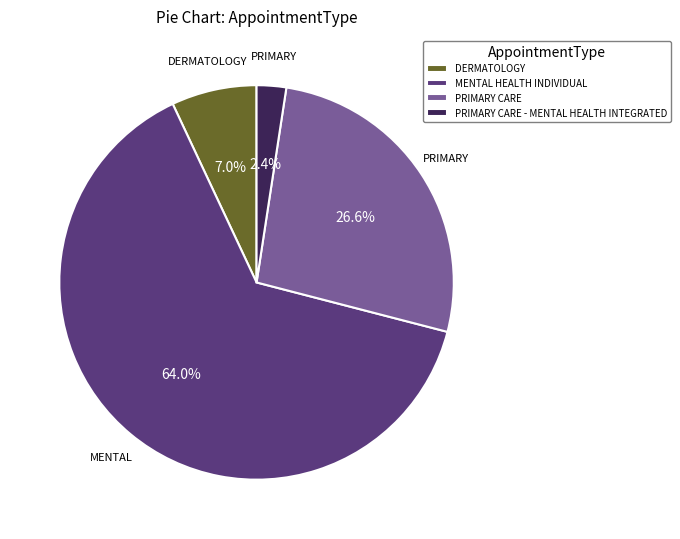

The DERMATOLOGY slice represents 14% of the pie. True or false?

False